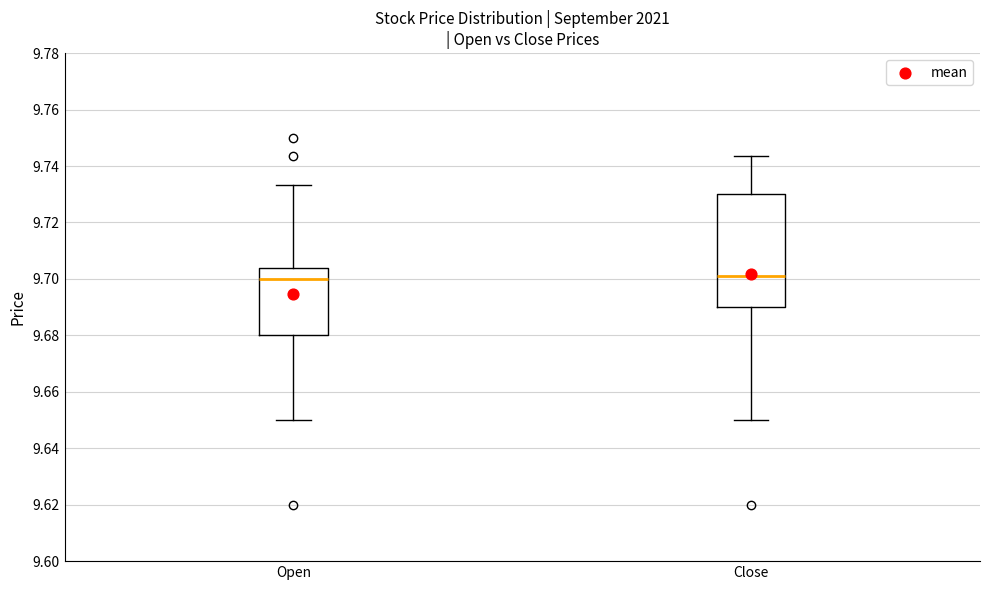

Which box is the tallest, from its lower edge to its upper edge?

Close